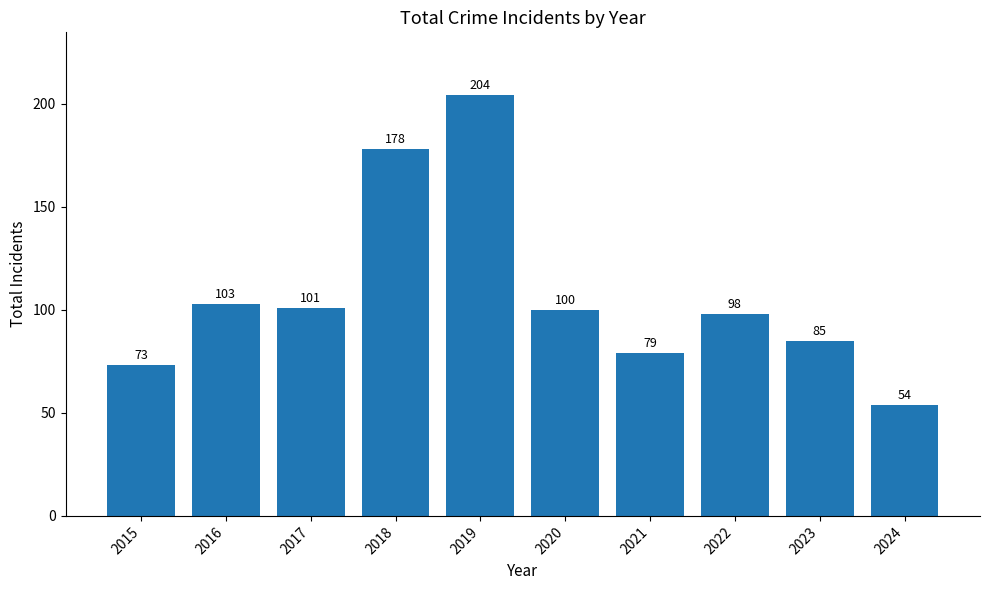

What is the sum of all values?

1075